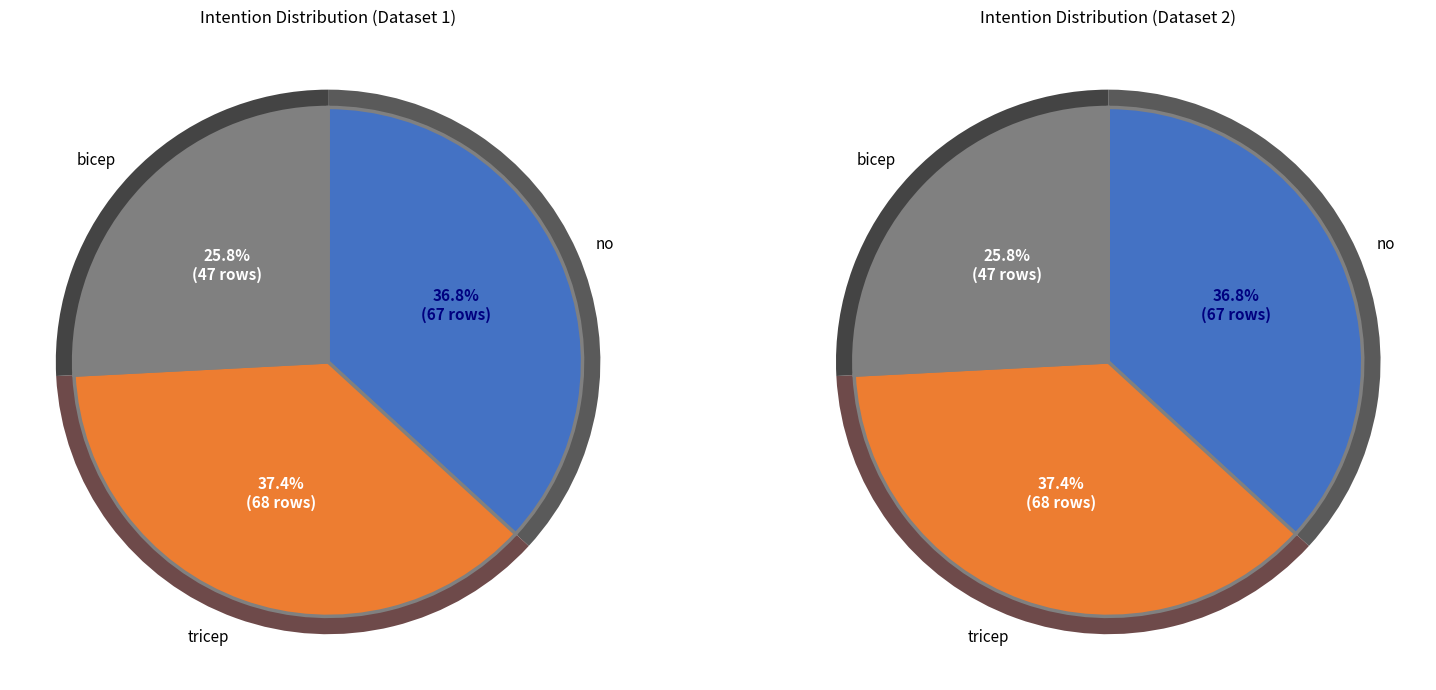

What portion of the pie excludes no?

63.2%